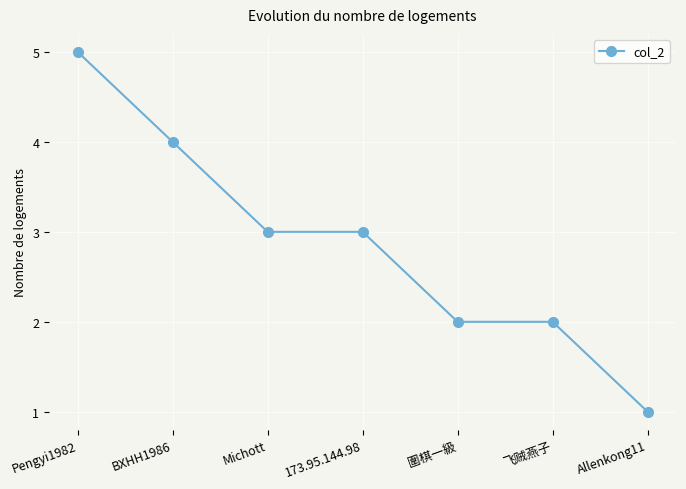

What is the difference between the maximum and minimum values?

4